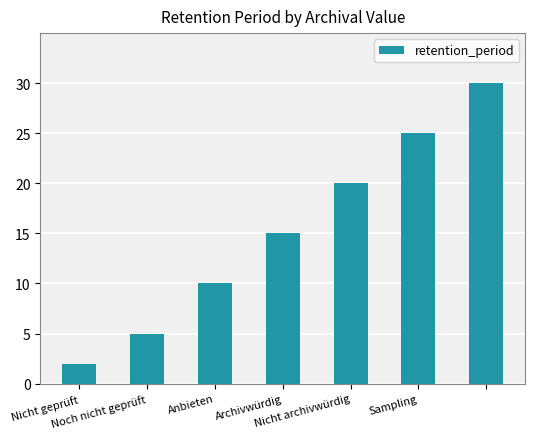

What is the maximum value shown in the chart?

30